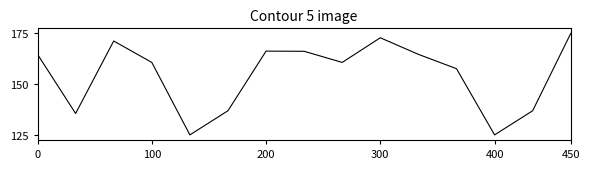

Does the chart display data point markers on the line(s)?

No